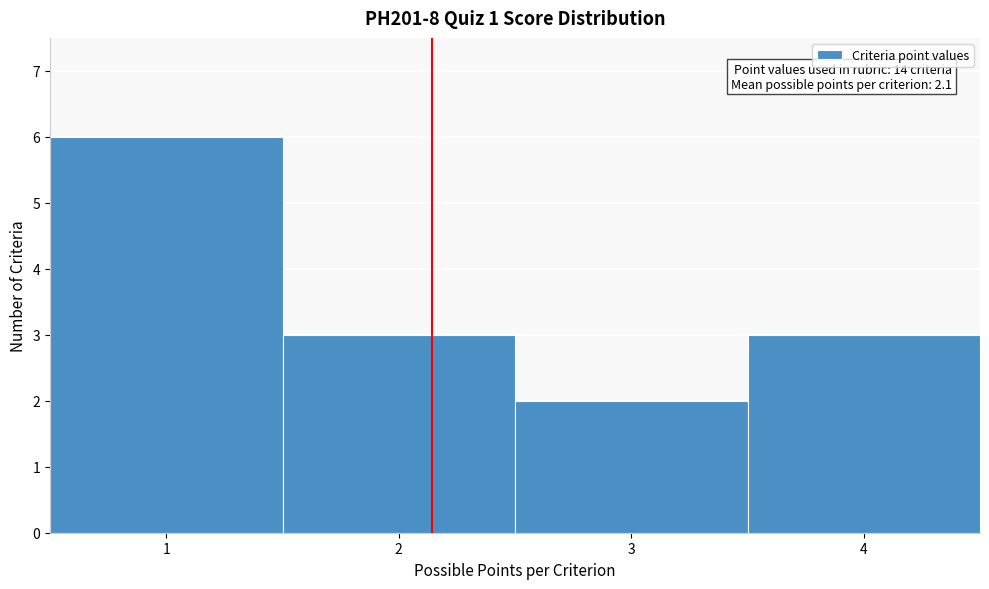

Over which range of the x-axis is the bar tallest?

0.5 to 1.5